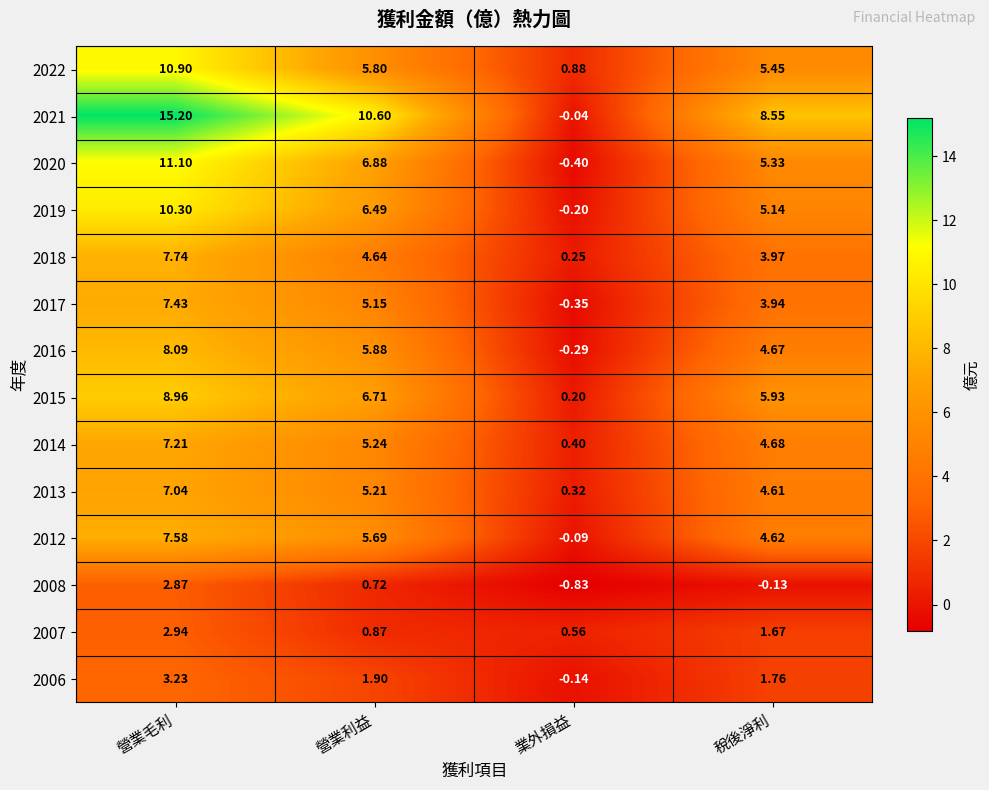

Which series has the largest range (max minus min)?

2021